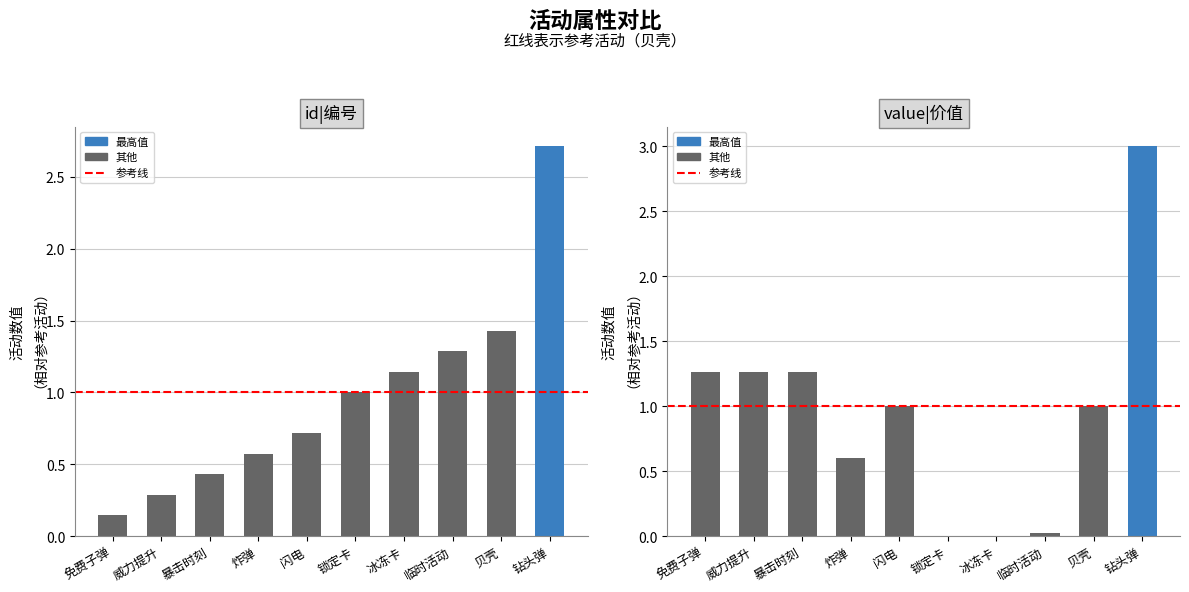

What is the highest value of the value|价值 series?

3.0